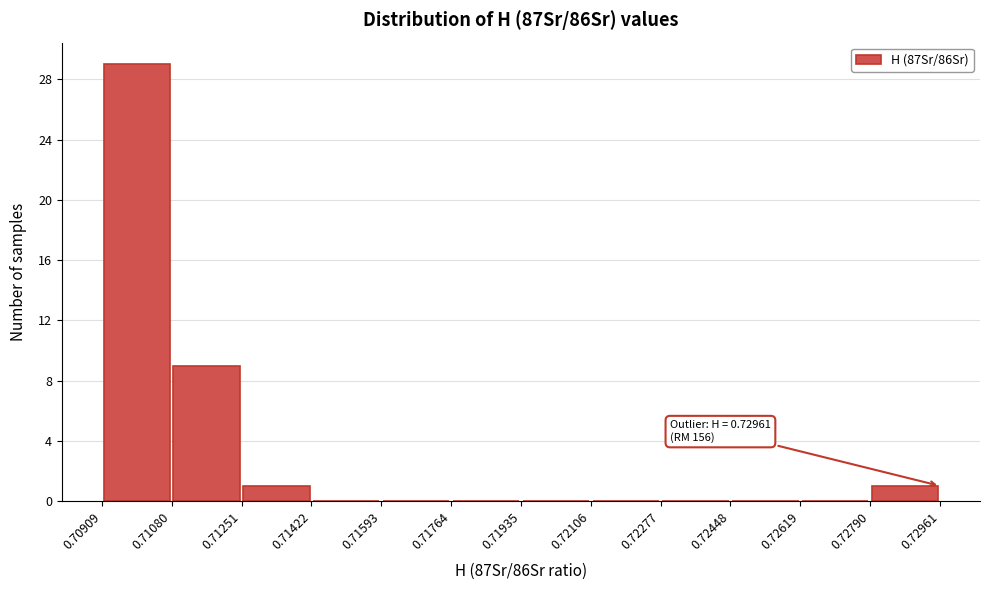

Which range on the x-axis has the tallest bar?

0.70909 to 0.71080